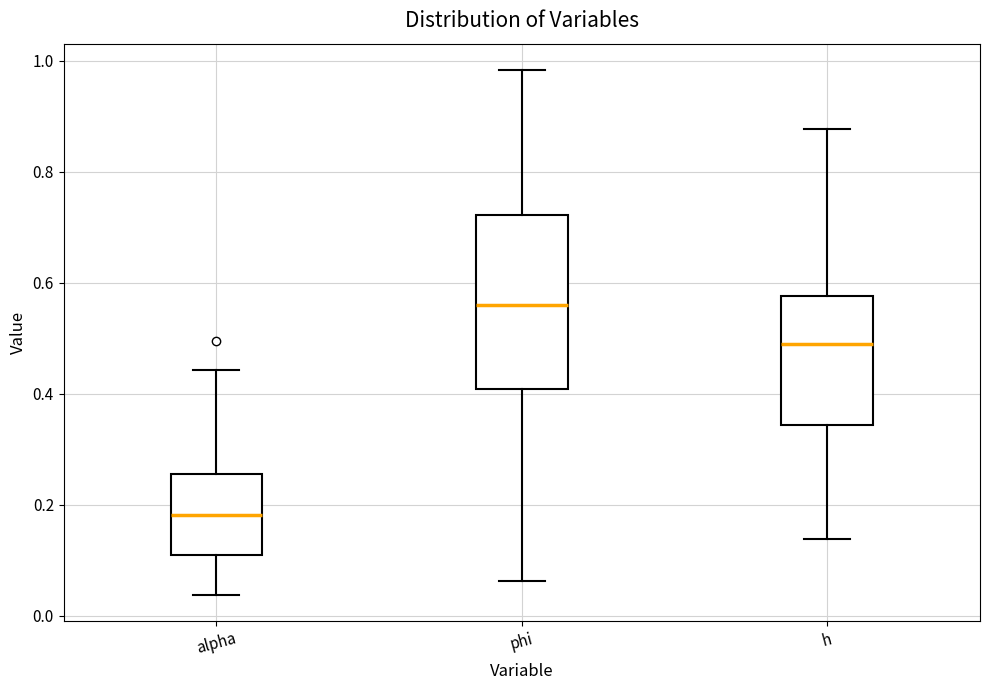

Reading left to right, transcribe this box plot: for each box, give where its median line is, the range the box spans, and where its two whiskers end, as read against the y-axis. The values are not printed on the chart, so give them approximately, as read against the axis.

alpha: median 0.18, box 0.10 to 0.26, whiskers 0.04 to 0.44
phi: median 0.56, box 0.40 to 0.72, whiskers 0.06 to 0.98
h: median 0.50, box 0.34 to 0.58, whiskers 0.14 to 0.88